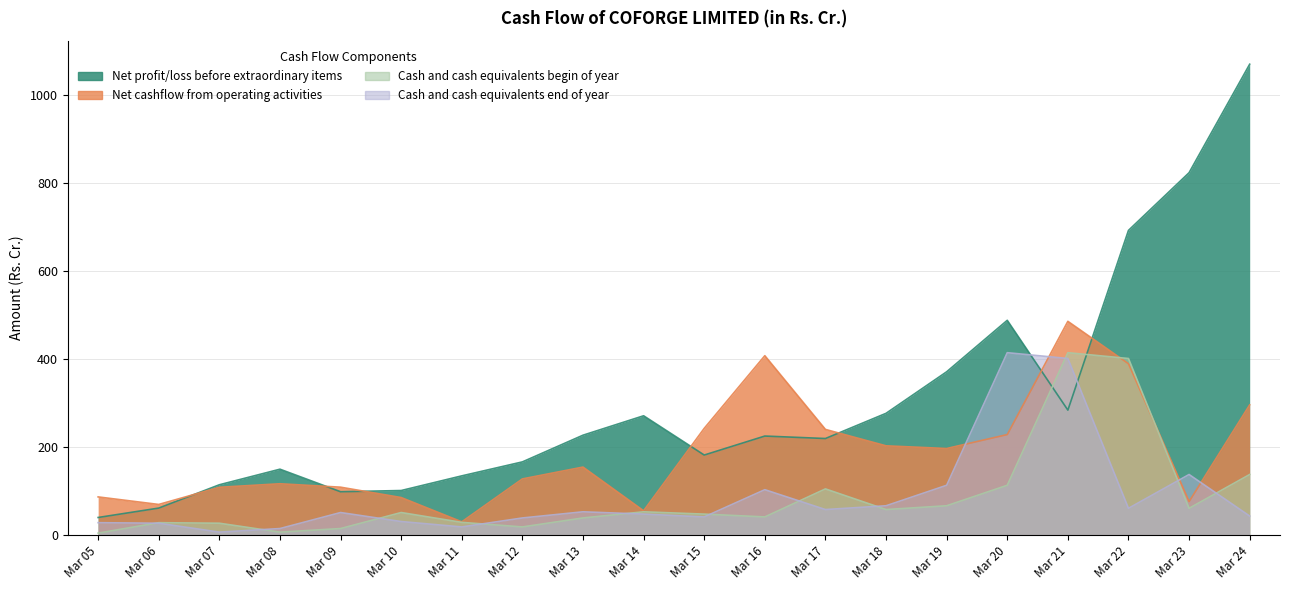

Rank the categories by Net cashflow from operating activities value from lowest to highest.

Mar 11, Mar 14, Mar 06, Mar 23, Mar 10, Mar 05, Mar 07, Mar 09, Mar 08, Mar 12, Mar 13, Mar 19, Mar 18, Mar 20, Mar 17, Mar 15, Mar 24, Mar 22, Mar 16, Mar 21